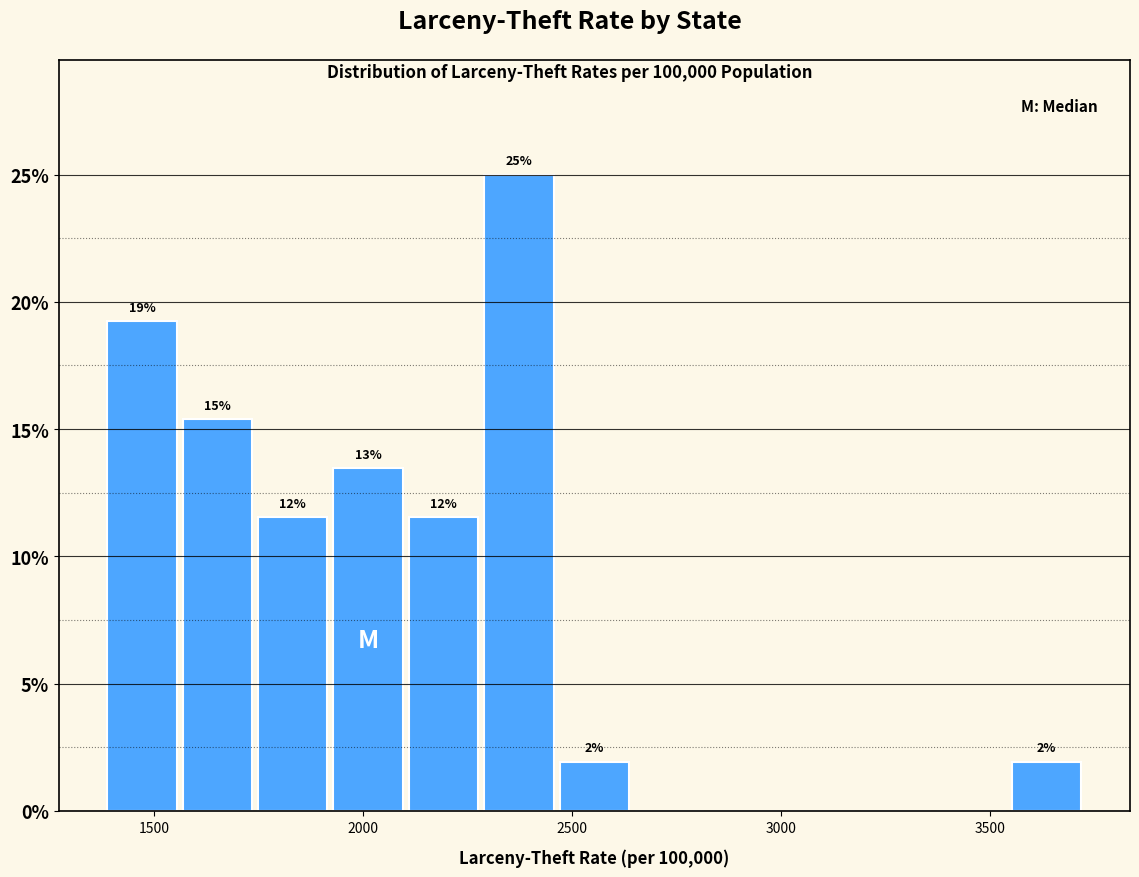

Around what value on the x-axis is the tallest bar? Give the approximate position of its centre, as read against the axis.

2350